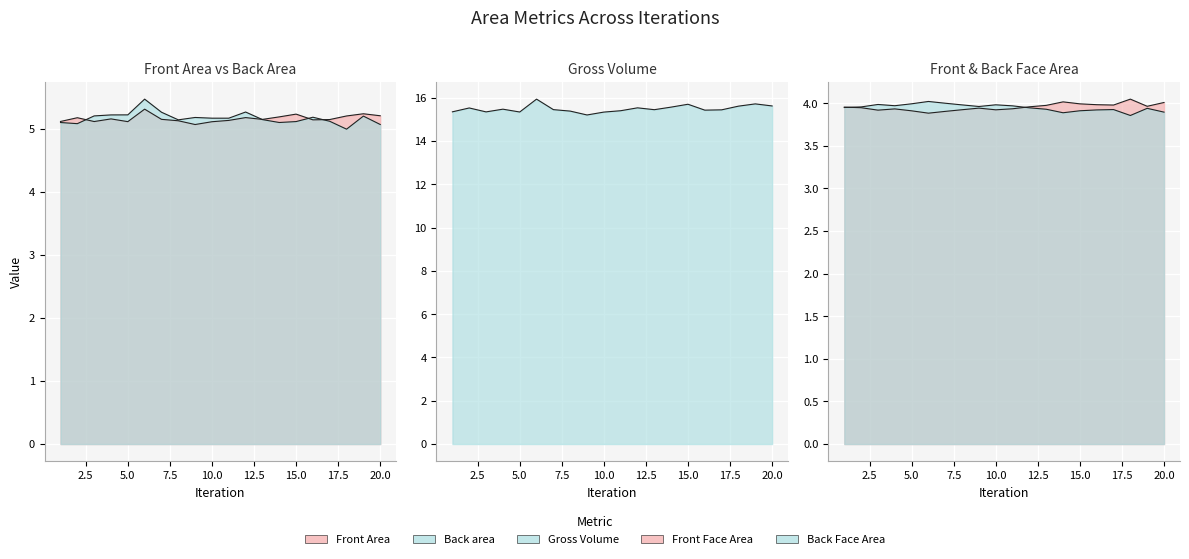

At which category is the sum across all series the highest?

6